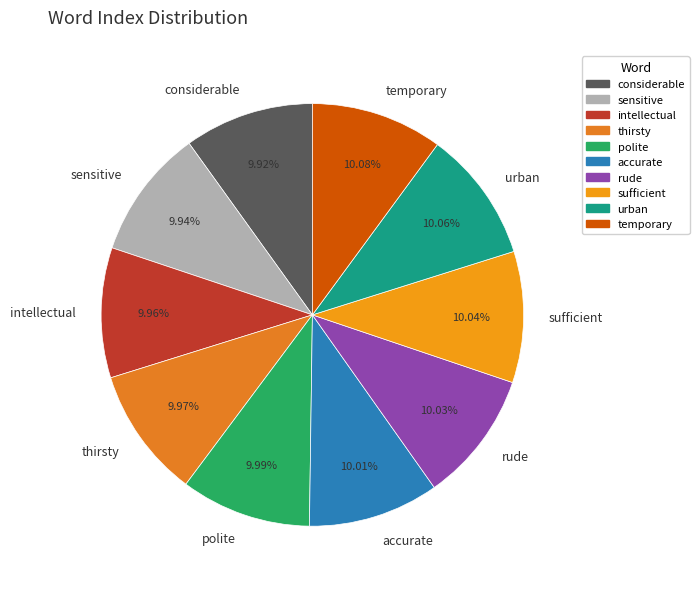

To the nearest percent, what percentage of the pie is sufficient?

10%